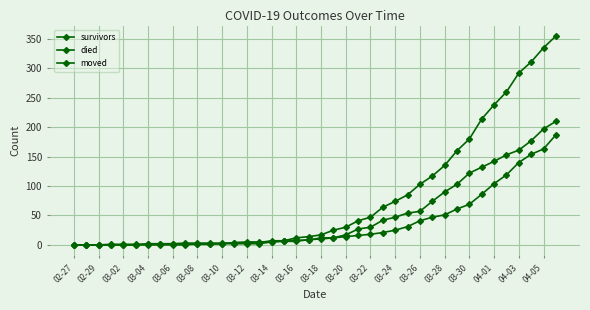

List the series in order of their overall mean, highest first.

died, moved, survivors